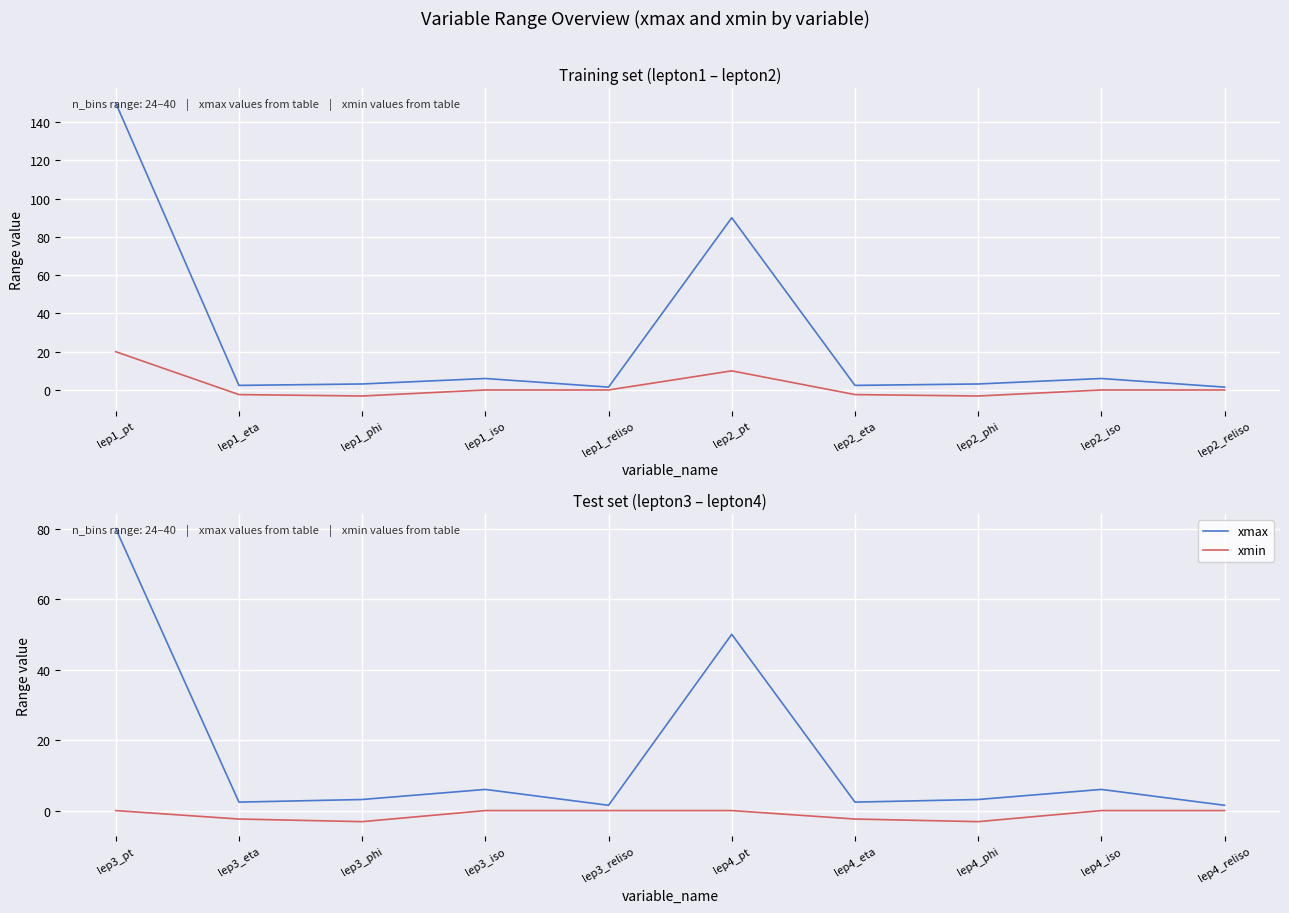

What is the spread (max minus min) of values at lep4_reliso?

1.5